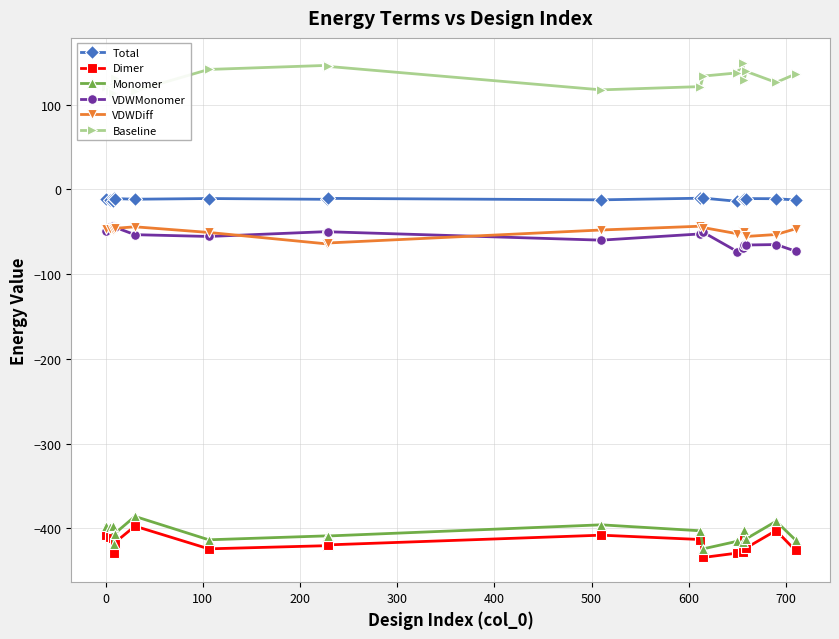

What is the minimum value for VDWMonomer?

-73.2